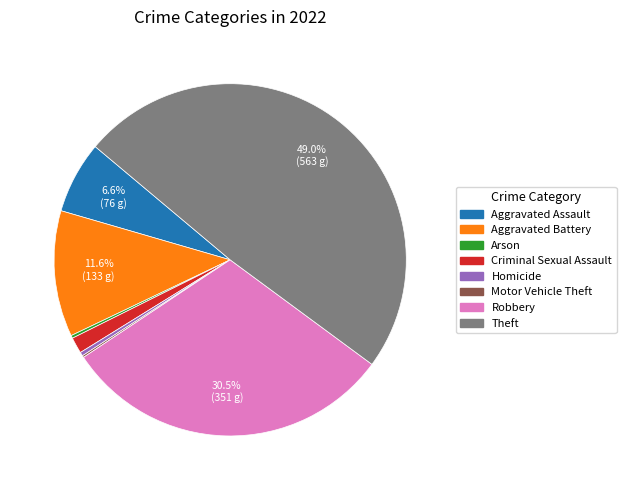

Which slice is the largest?

Theft